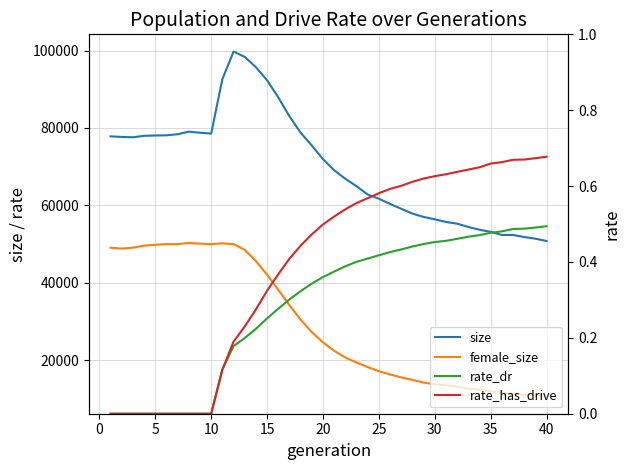

Is it true that size equals 163649.8 at 45?

False